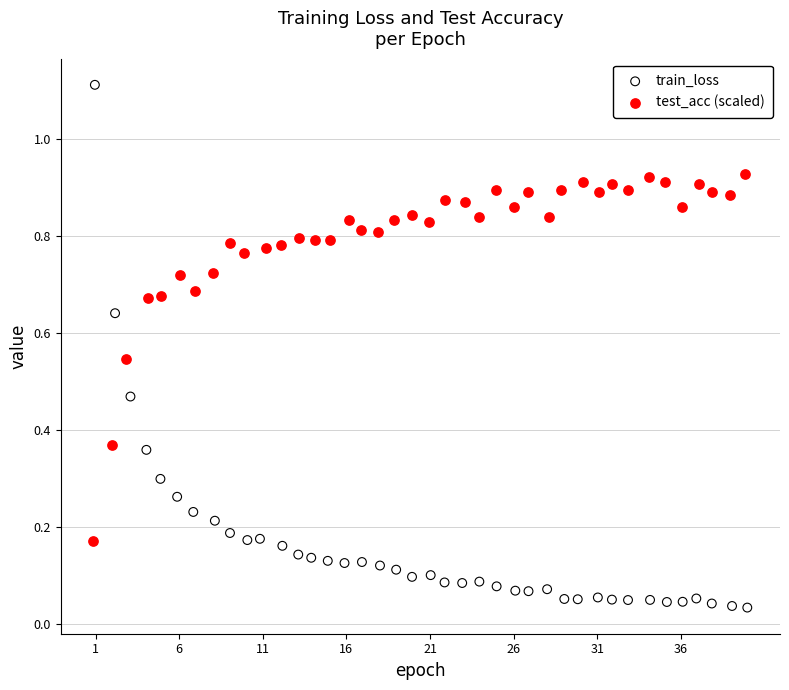

Which series has the widest spread of Y values?

train_loss